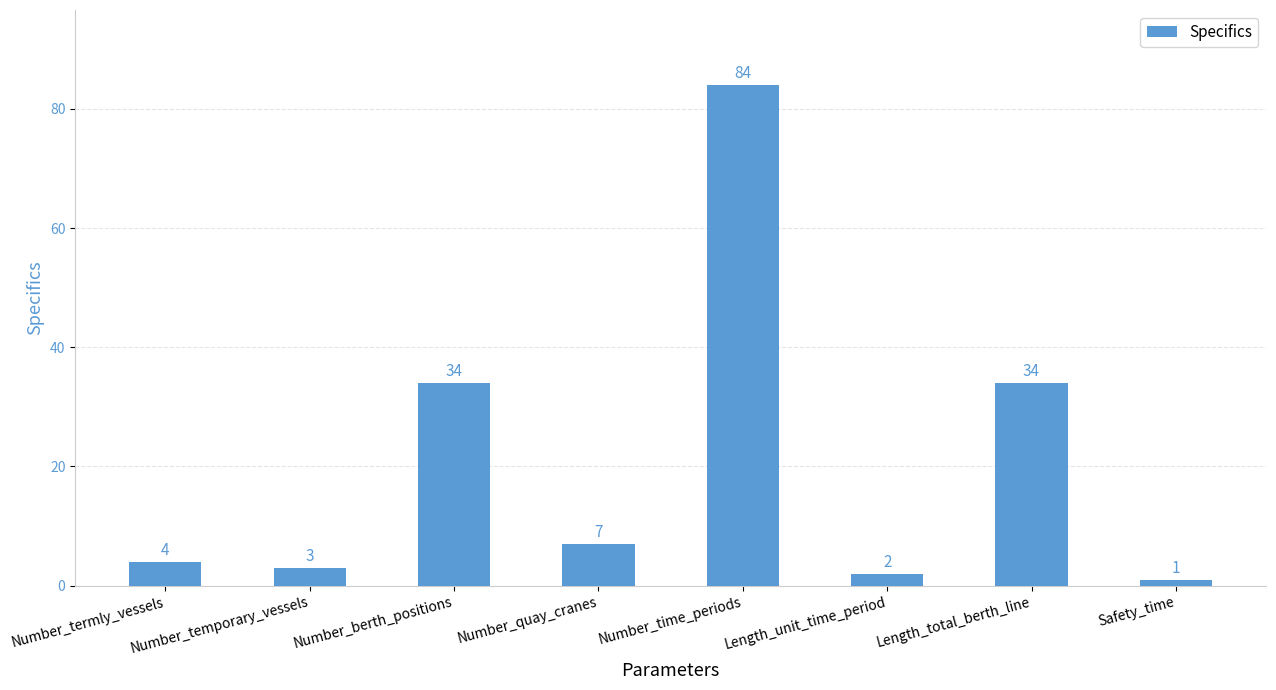

The chart shows a value of 56 at Number_time_periods. True or false?

False